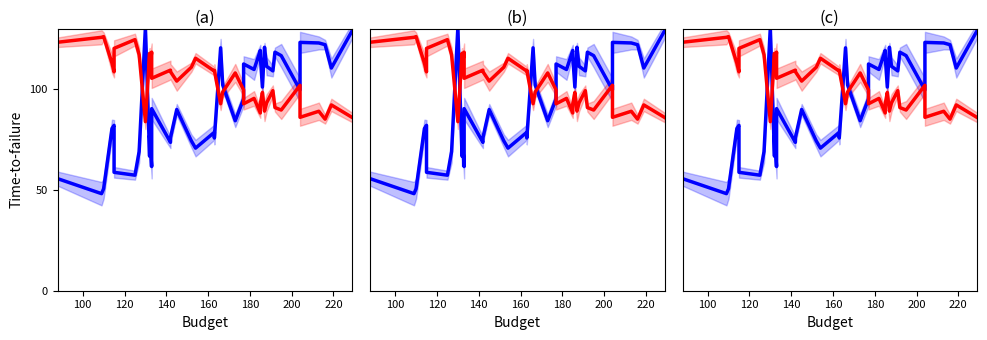

How many intersections are there between Weighted Score and Country Score?

7